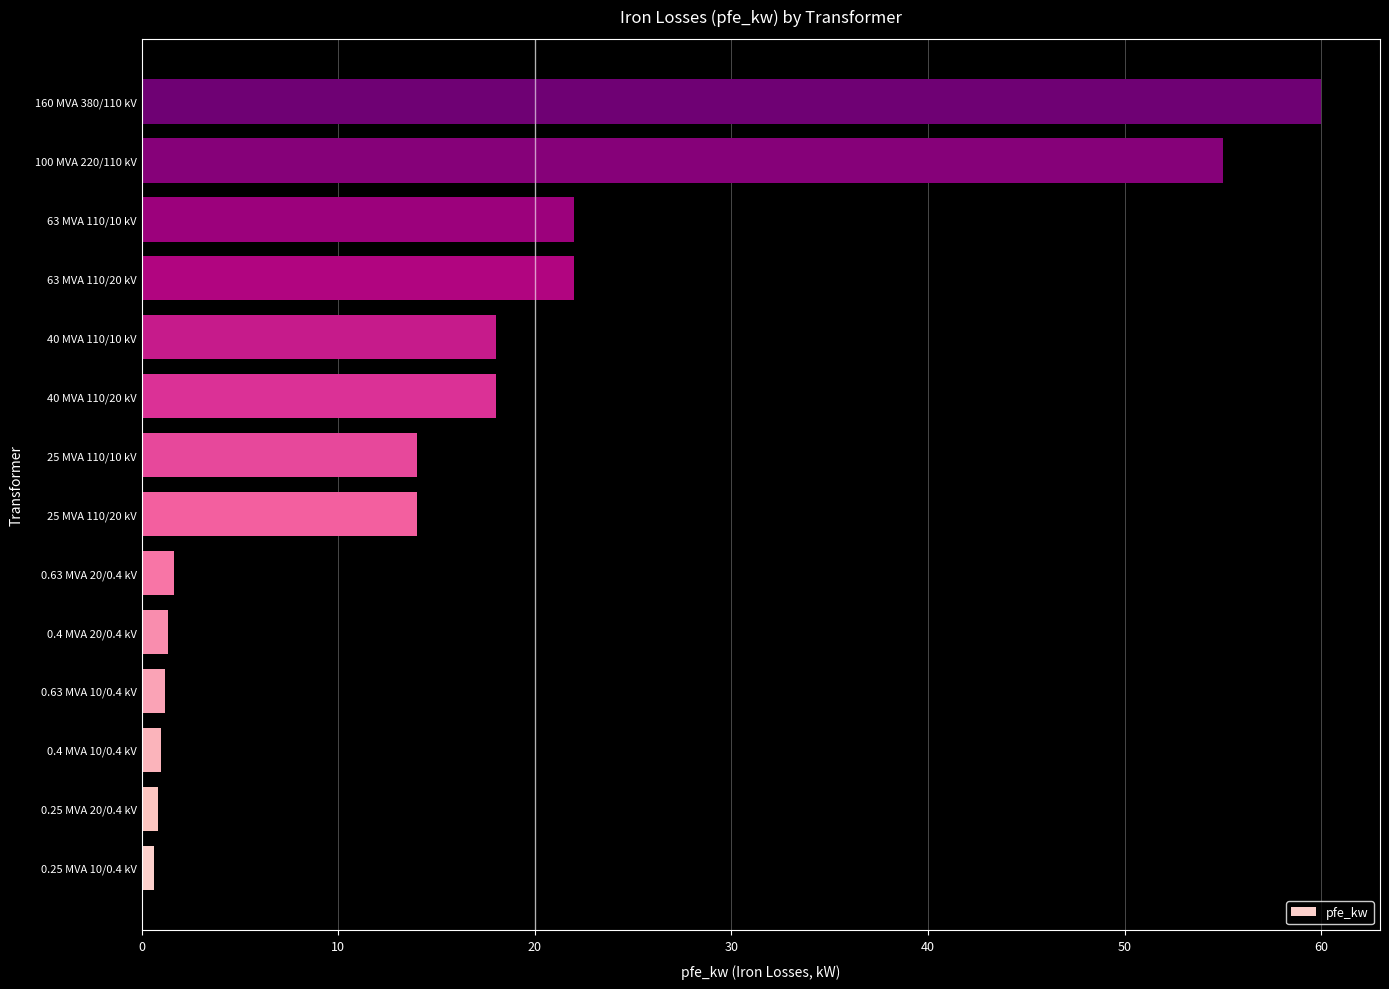

Approximately how many times larger is the value at 63 MVA 110/20 kV compared to 25 MVA 110/10 kV?

1.6